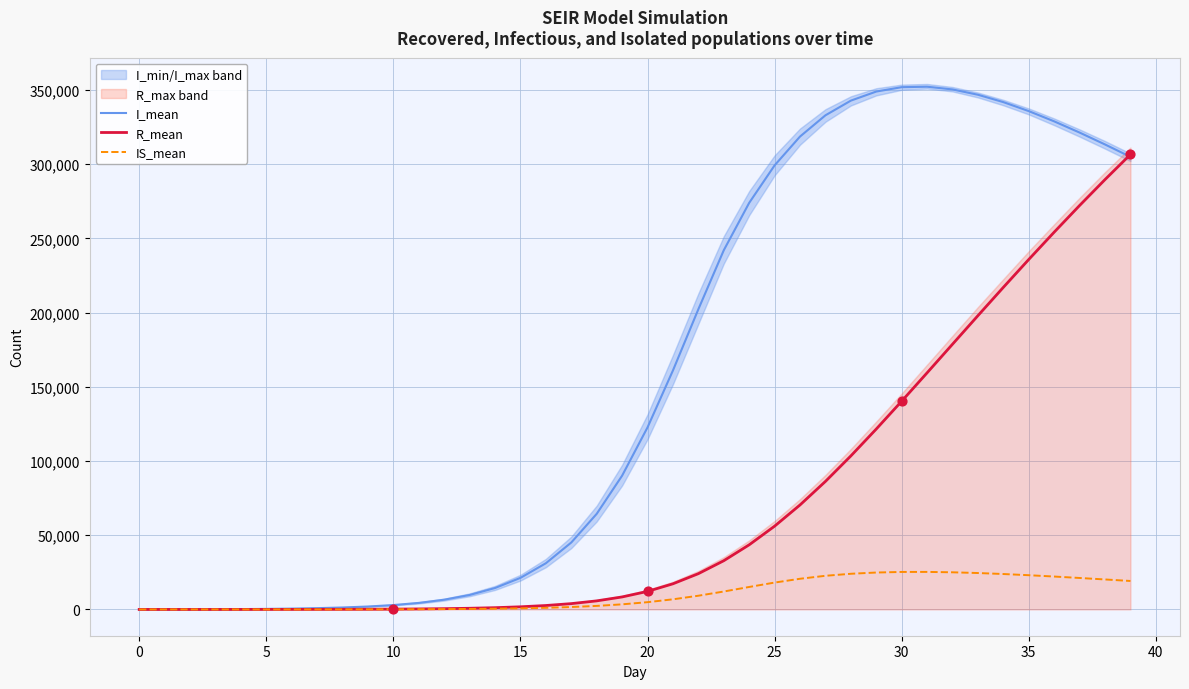

Is the value of R_mean at 37 greater than the value of I_mean at 27?

No